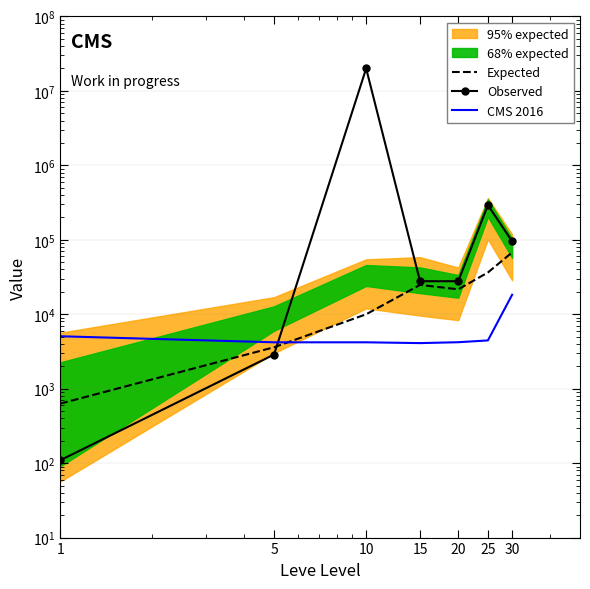

Between 1 and 20, which is larger?

20